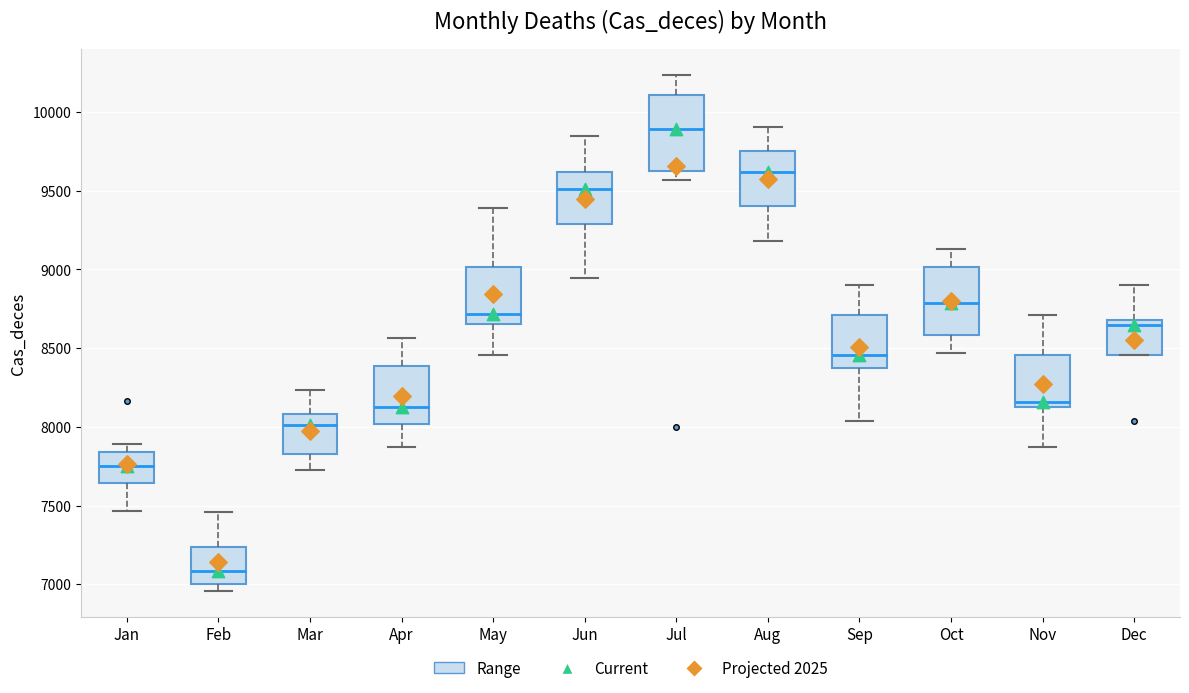

Reading left to right, read every box against the y-axis: the position of its median line, the range the box covers, and the ends of its whiskers. The values are not printed on the chart, so give them approximately, as read against the axis.

Jan: median 7750, box 7650 to 7850, whiskers 7450 to 7900
Feb: median 7100, box 7000 to 7250, whiskers 6950 to 7450
Mar: median 8000, box 7850 to 8100, whiskers 7750 to 8250
Apr: median 8100, box 8000 to 8400, whiskers 7850 to 8550
May: median 8700, box 8650 to 9000, whiskers 8450 to 9400
Jun: median 9500, box 9300 to 9600, whiskers 8950 to 9850
Jul: median 9900, box 9600 to 10100, whiskers 9550 to 10250
Aug: median 9600, box 9400 to 9750, whiskers 9200 to 9900
Sep: median 8450, box 8350 to 8700, whiskers 8050 to 8900
Oct: median 8800, box 8600 to 9000, whiskers 8450 to 9150
Nov: median 8150, box 8100 to 8450, whiskers 7850 to 8700
Dec: median 8650, box 8450 to 8700, whiskers 8450 to 8900